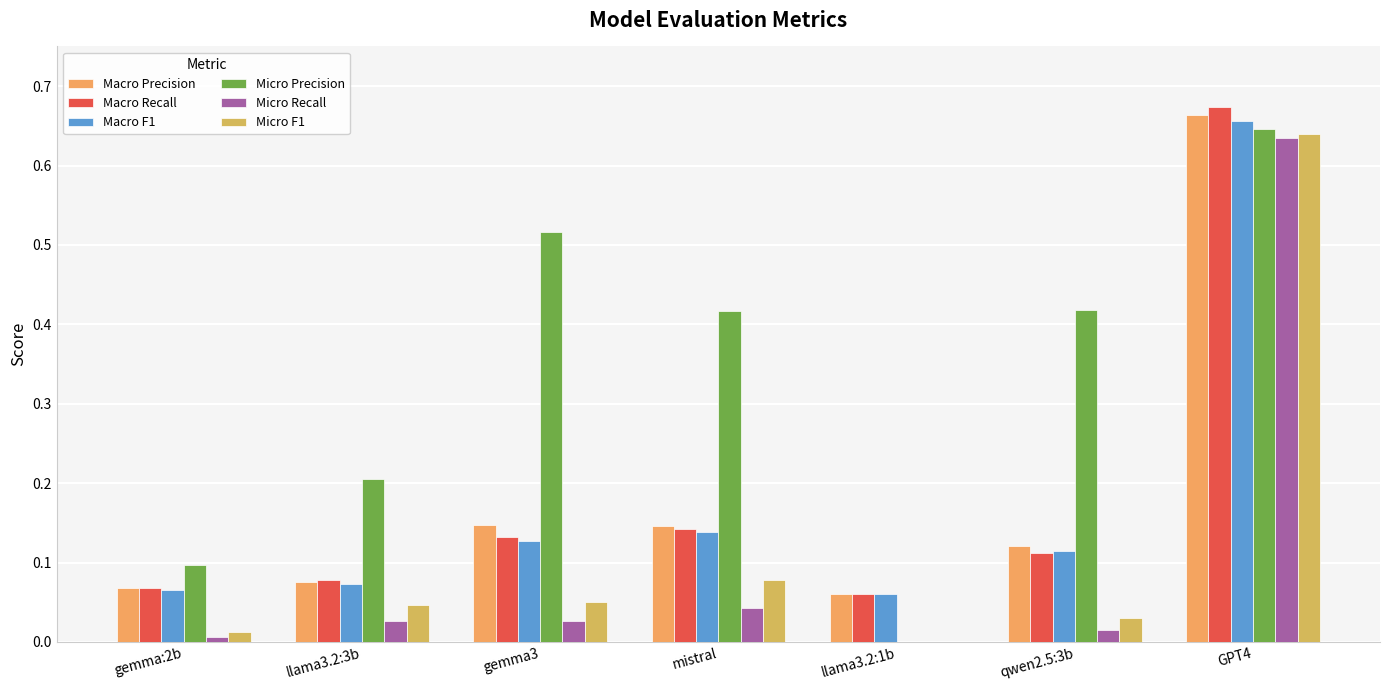

How many groups of bars are there?

7